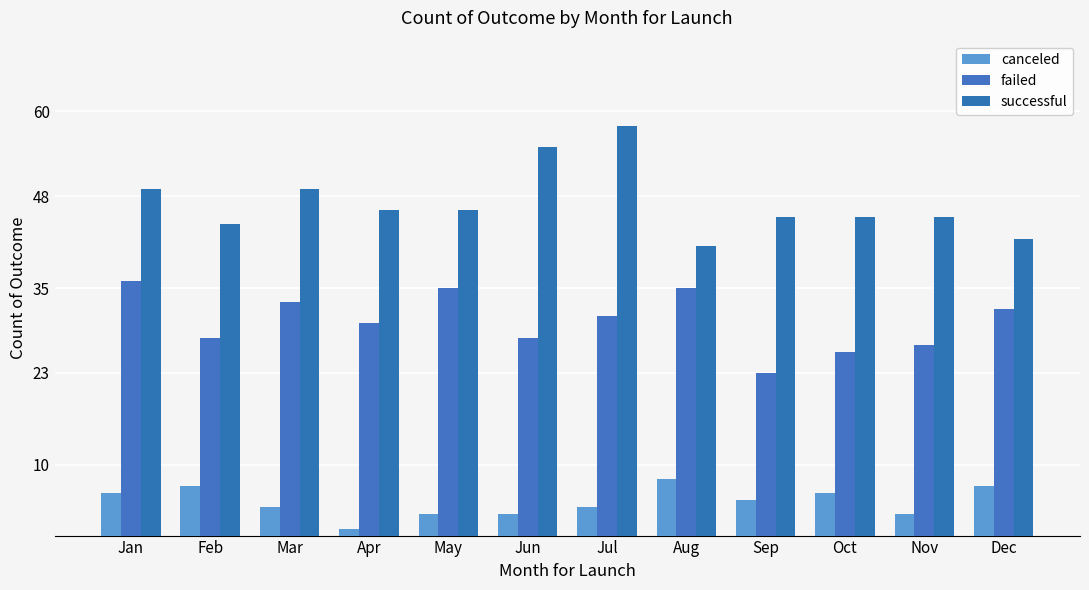

What is the smallest value displayed?

1